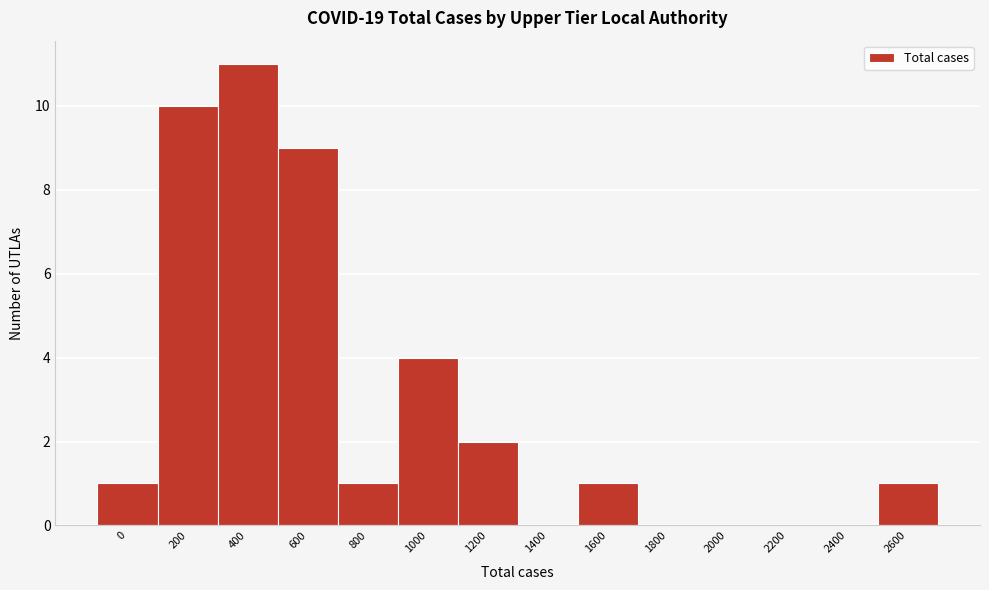

Reading right to left, extract all data points from this chart.

2600=1	2400=0	2200=0	2000=0	1800=0	1600=1	1400=0	1200=2	1000=4	800=1	600=9	400=11	200=10	0=1